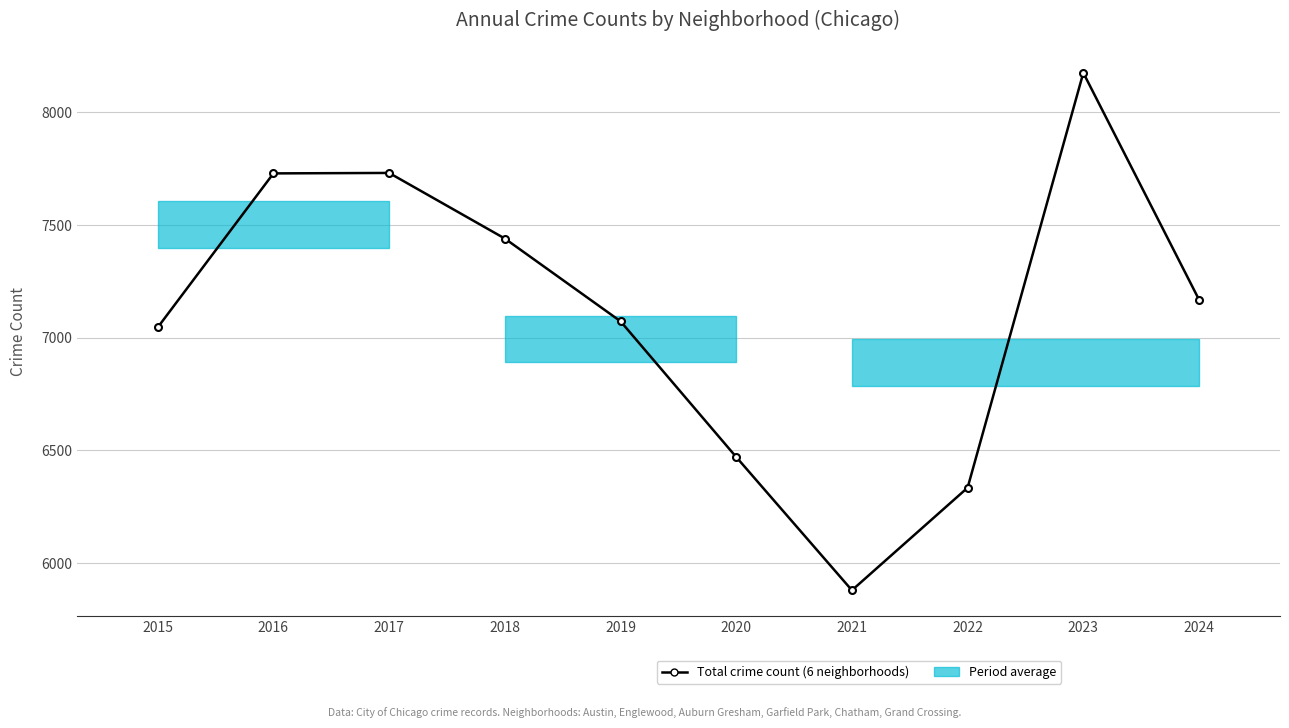

What is the value of the 9th point from the left?

8175